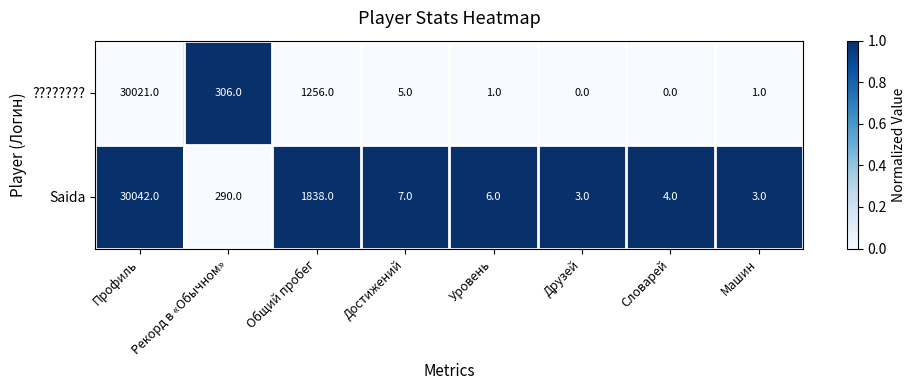

Which series has the largest total across all categories?

Saida